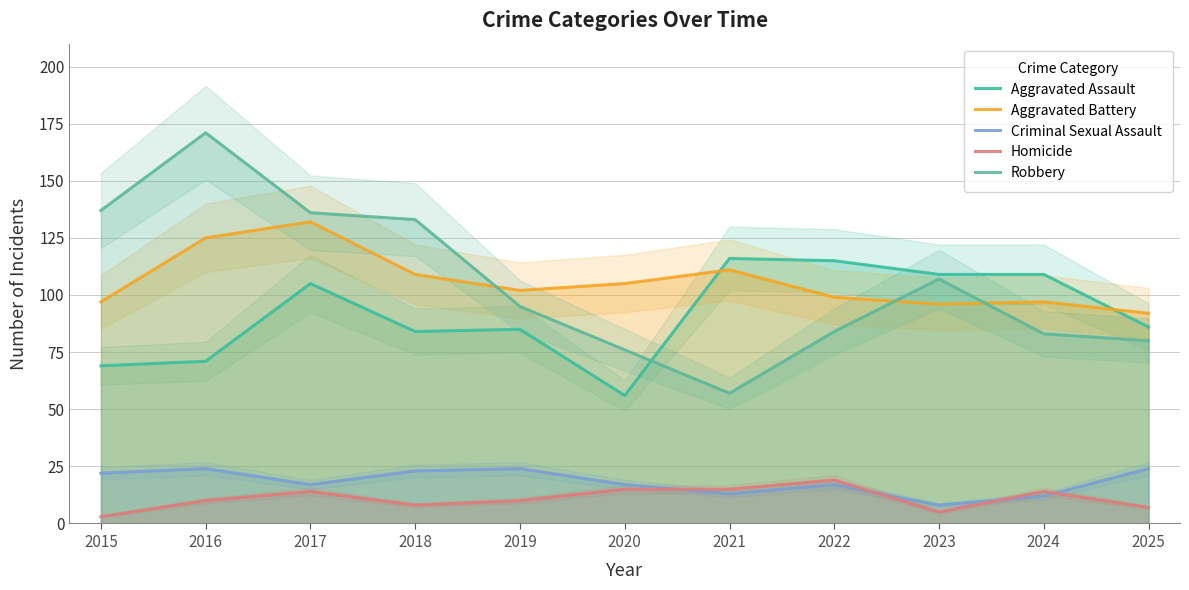

At which category does Criminal Sexual Assault reach its first local valley?

2017